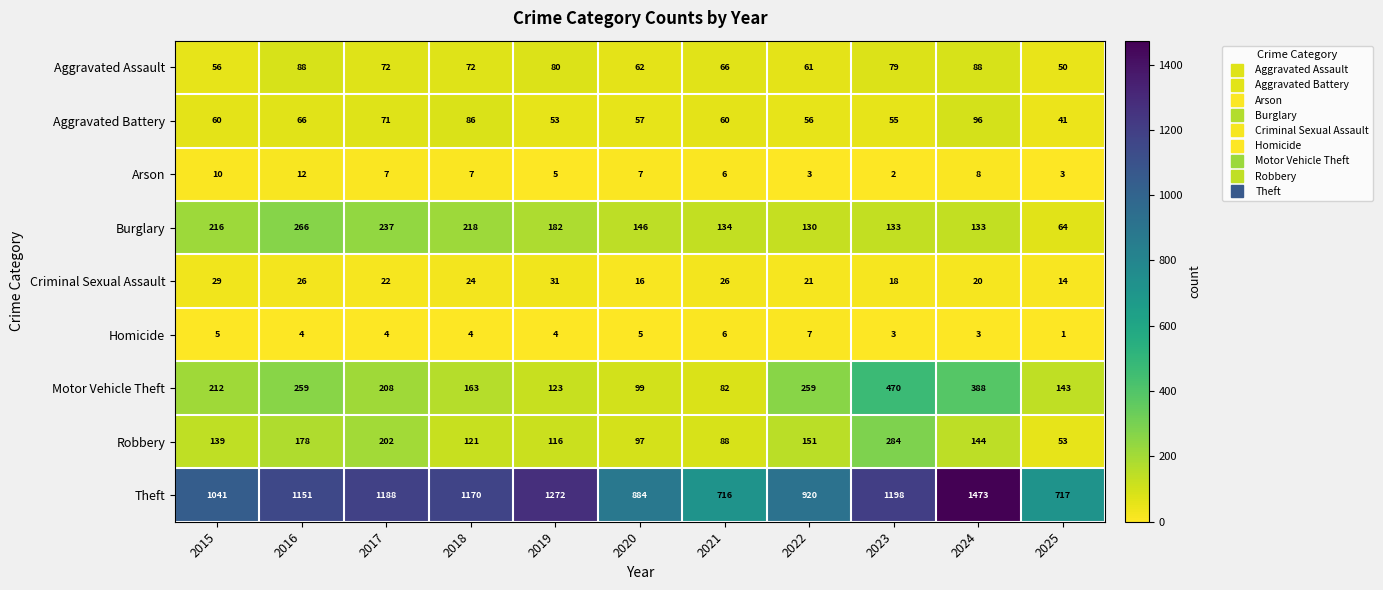

Which series has the widest spread of values?

Theft